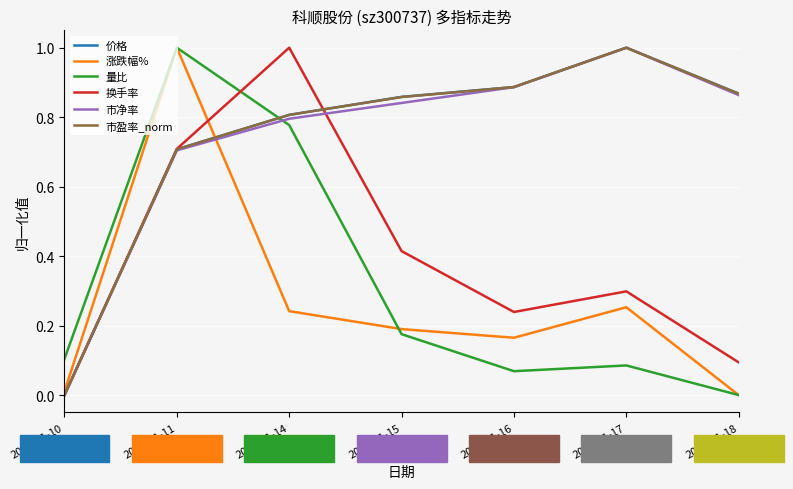

How many lines are shown in the chart?

6